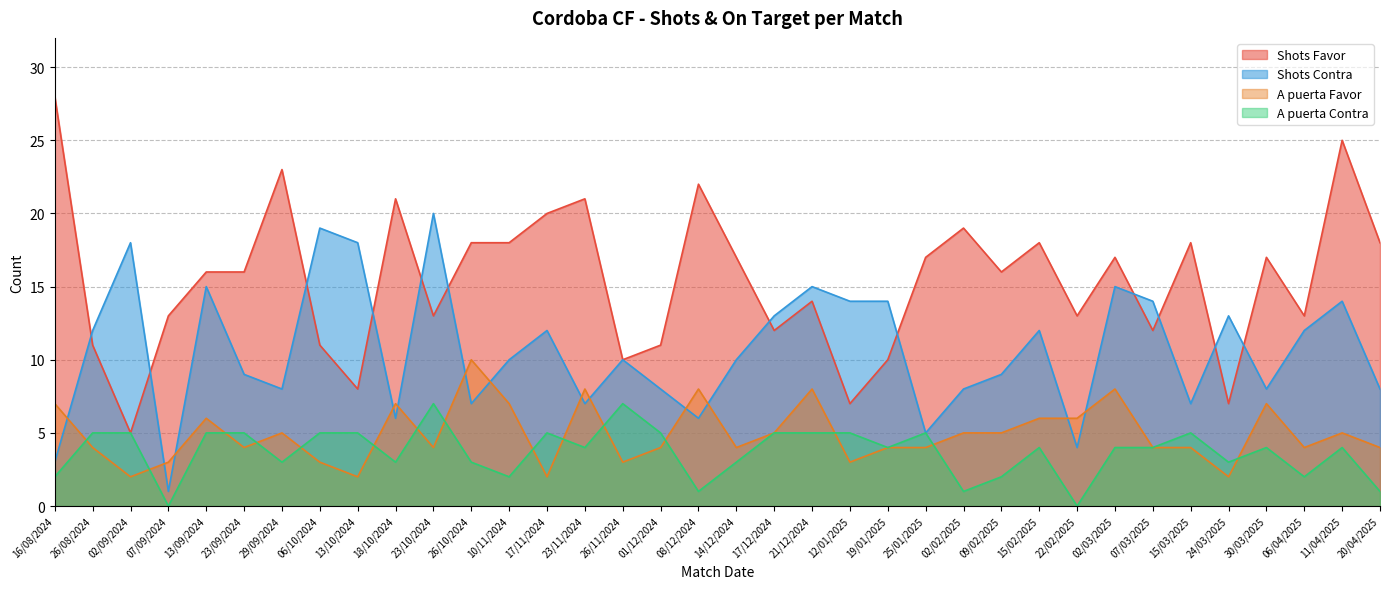

What is the total value across all series at 24/03/2025?

25